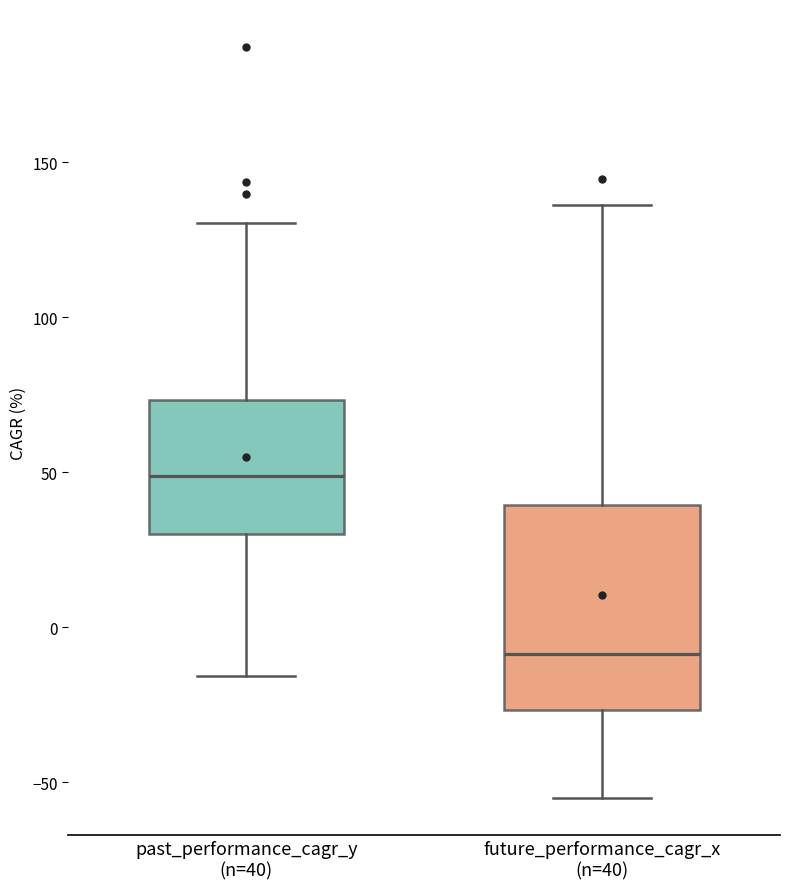

Which box has the highest median line?

past_performance_cagr_y (n=40)